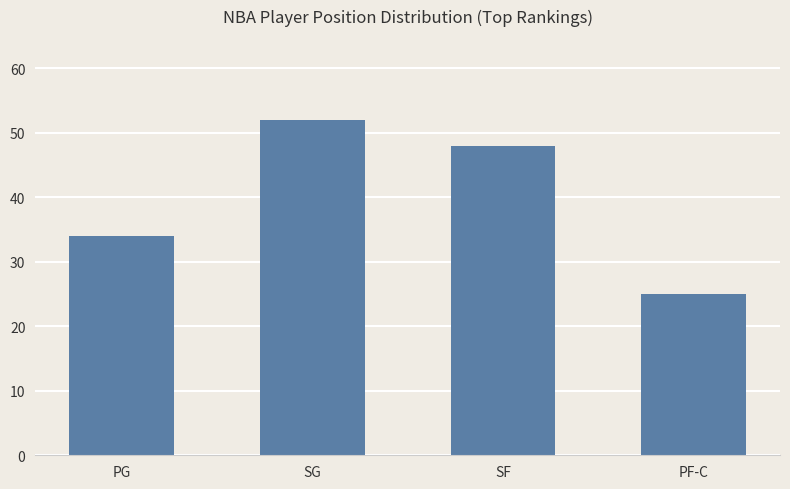

List the labels in order of value, smallest first.

PF-C, PG, SF, SG